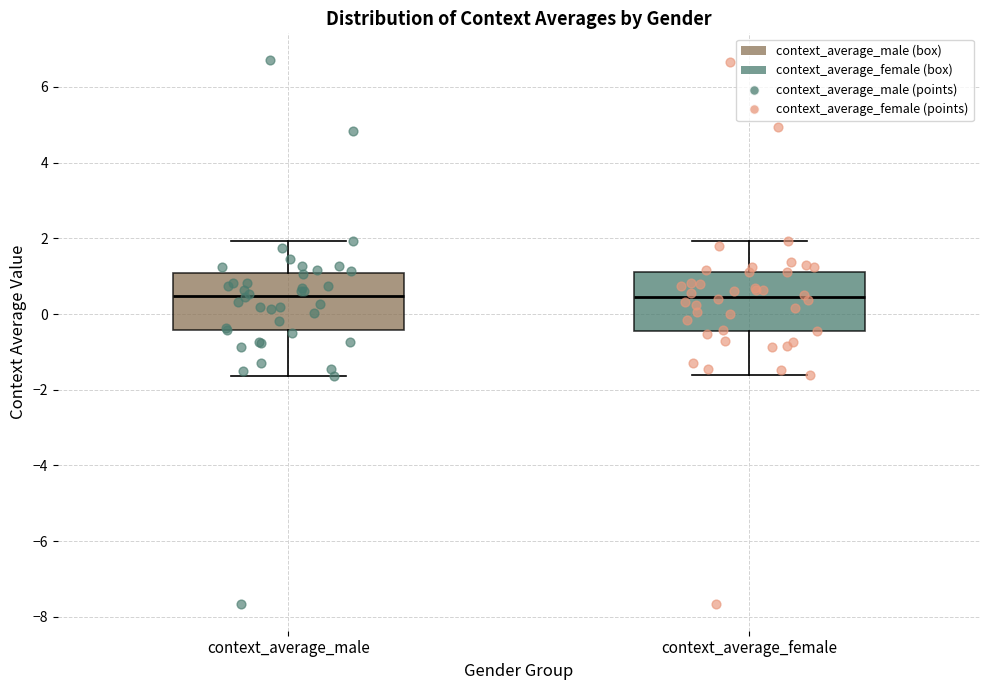

Reading left to right, transcribe this box plot: for each box, give where its median line is, the range the box spans, and where its two whiskers end, as read against the y-axis. The values are not printed on the chart, so give them approximately, as read against the axis.

context_average_male: median 0.4, box -0.4 to 1.0, whiskers -1.6 to 2.0
context_average_female: median 0.4, box -0.4 to 1.2, whiskers -1.6 to 2.0